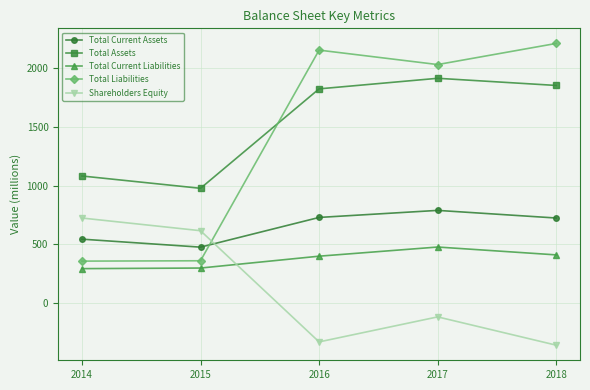

Count the number of categories in the chart.

5